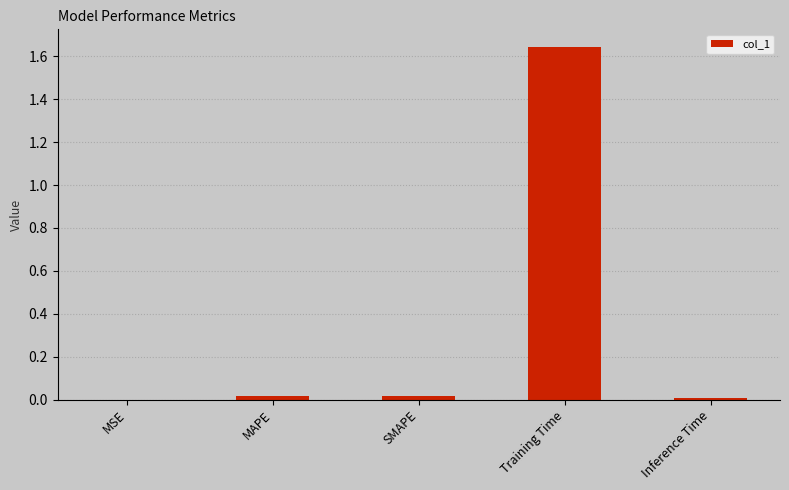

What is the change in value from MAPE to Training Time?

+1.6